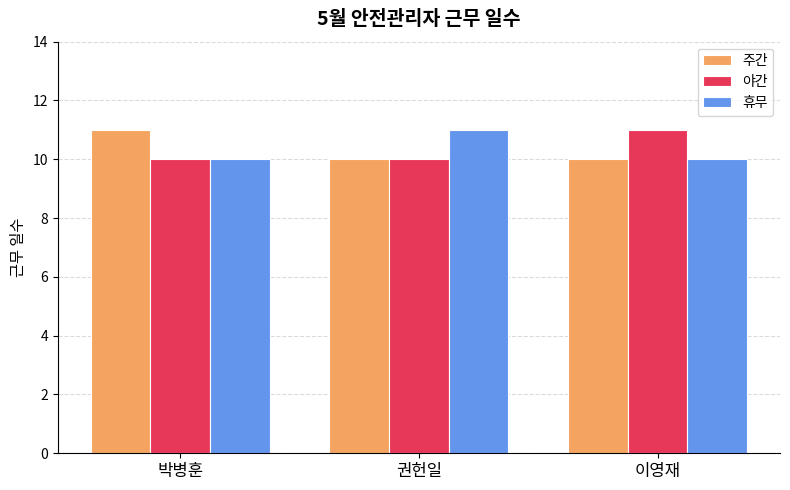

What is the average value of the 주간 series?

10